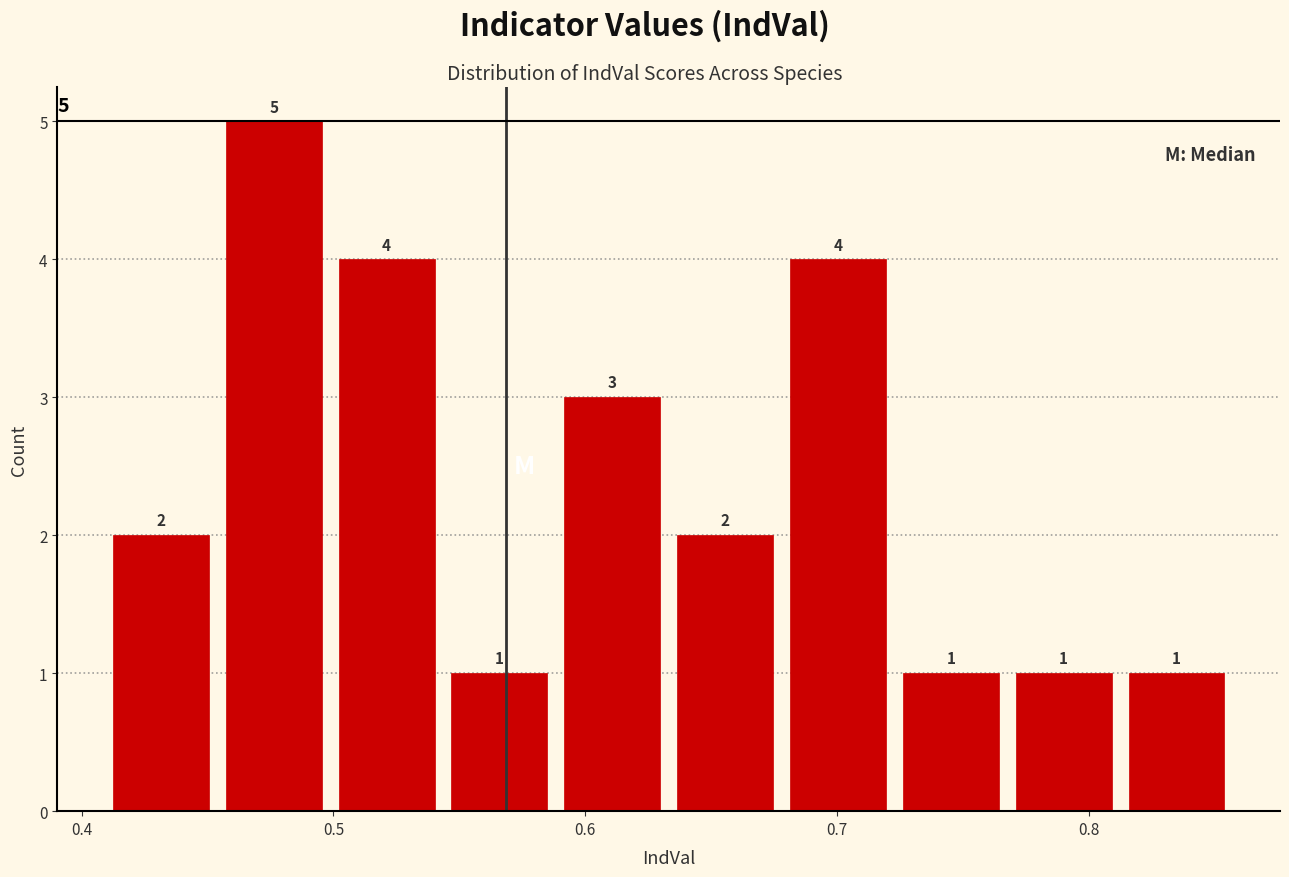

How tall is the bar that spans 0.50 to 0.54 on the x-axis? The bar edges are not printed on the chart, so give them approximately, as read against the axis.

4